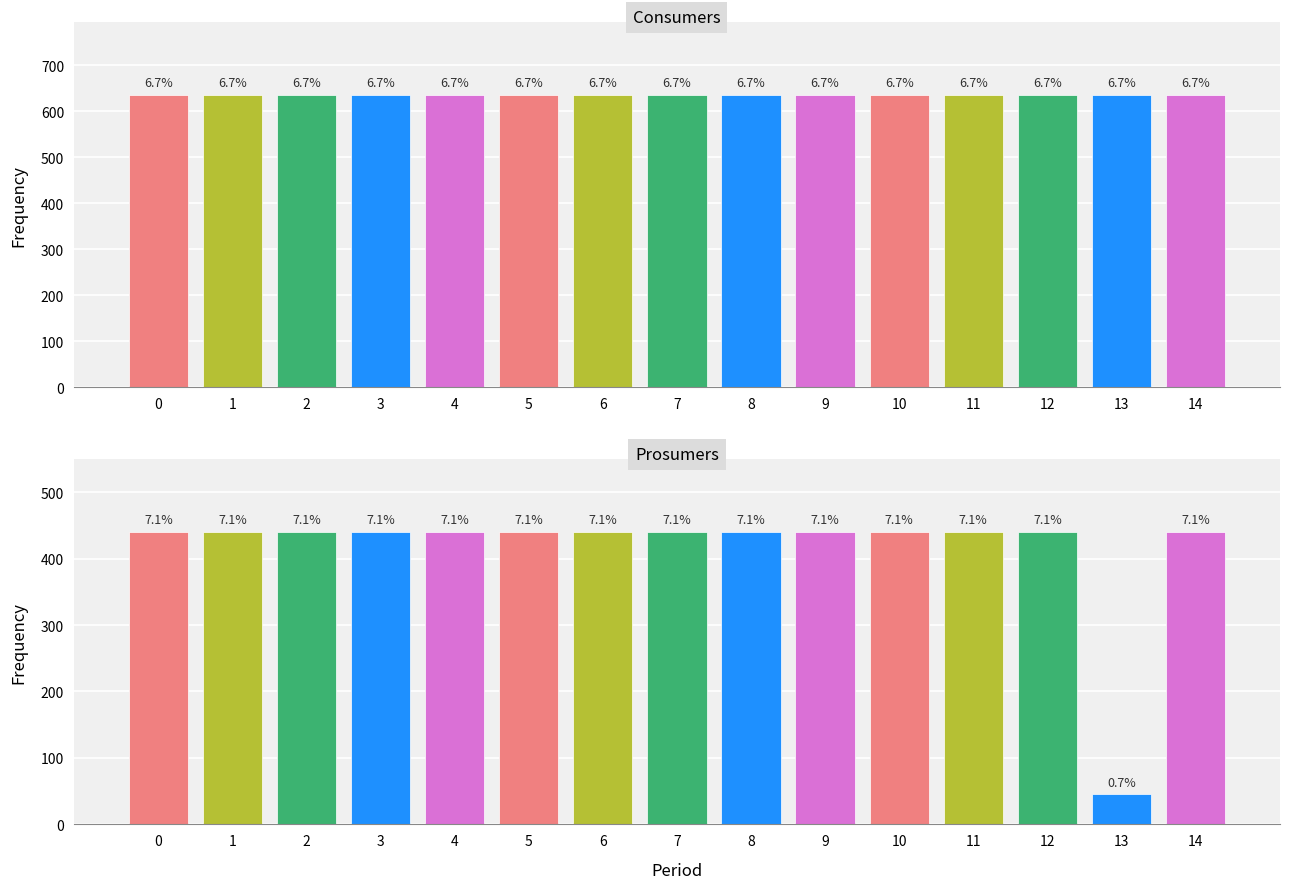

Reading left to right, what are all the values shown in this chart?

Consumers: 0=635	1=635	2=635	3=635	4=635	5=635	6=635	7=635	8=635	9=635	10=635	11=635	12=635	13=635	14=635
Prosumers: 0=440	1=440	2=440	3=440	4=440	5=440	6=440	7=440	8=440	9=440	10=440	11=440	12=440	13=45	14=440